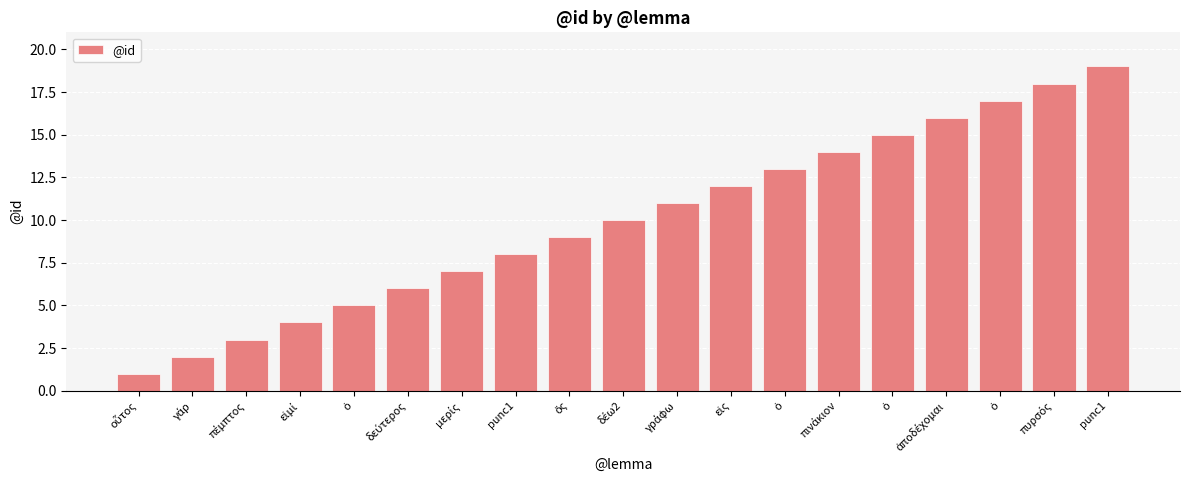

At which category does the chart reach its peak across all series?

punc1